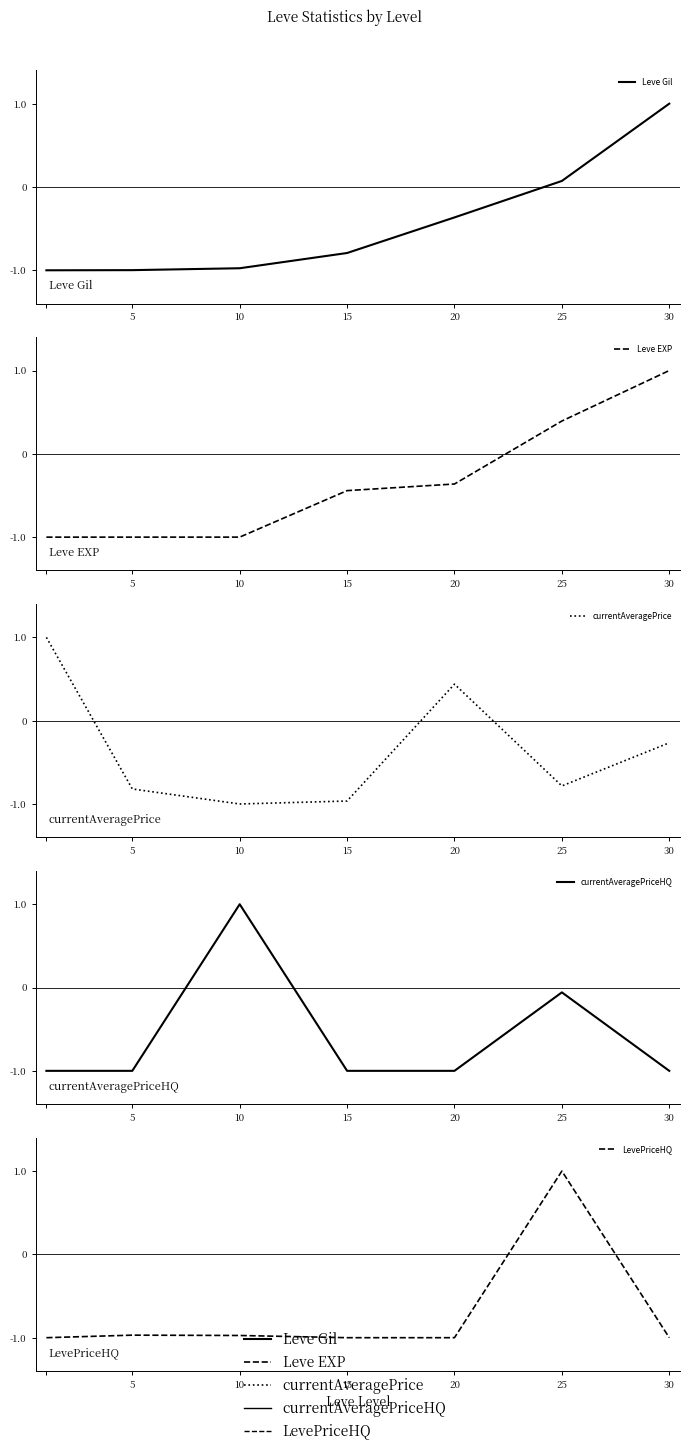

Which series has the largest range (max minus min)?

Leve Gil